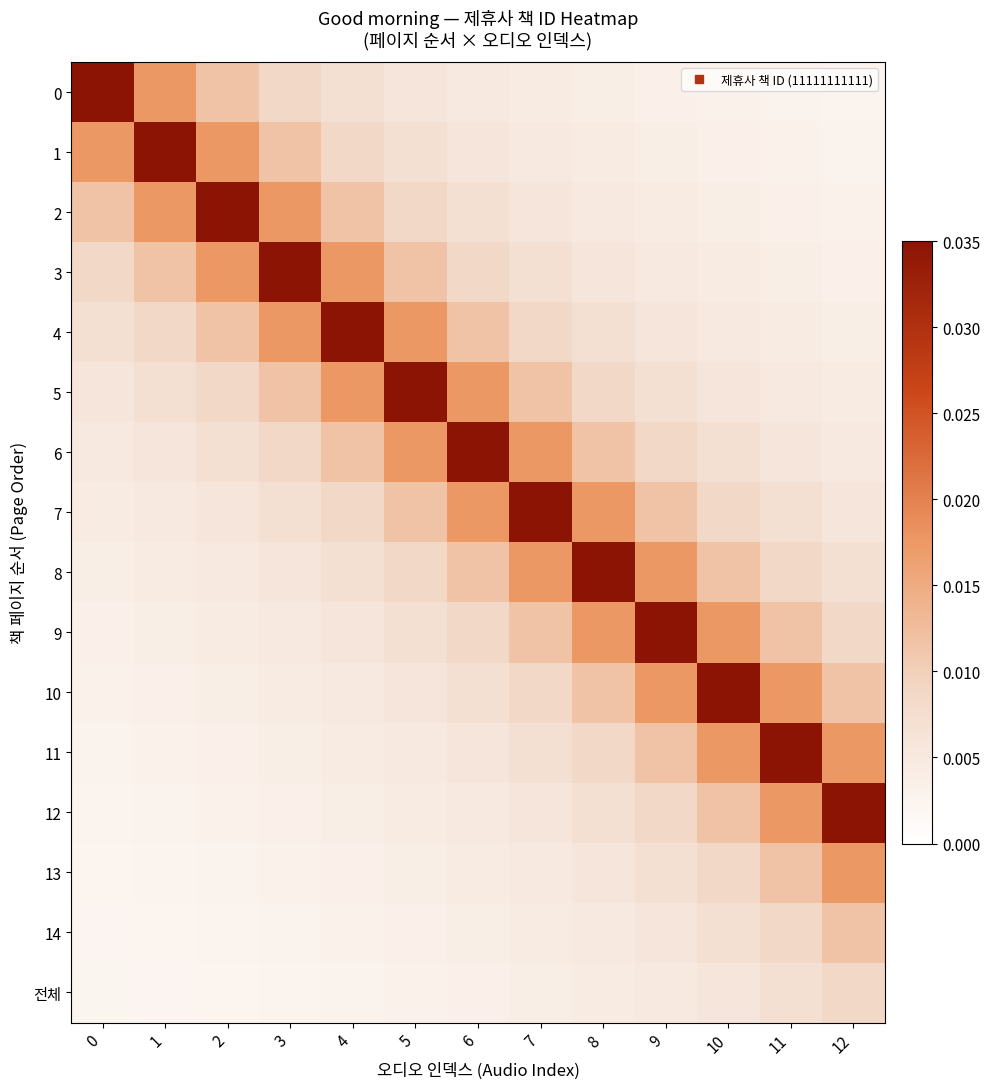

How many categories are shown in the chart?

13